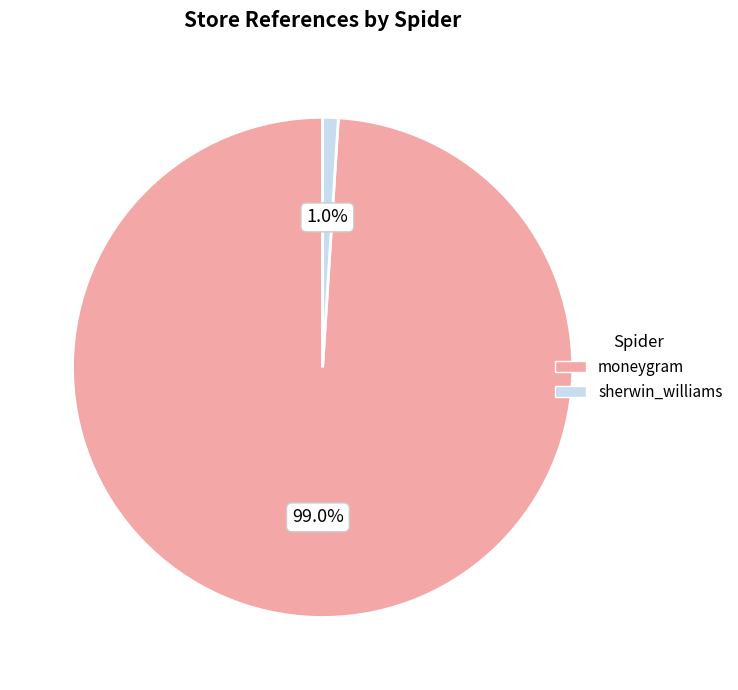

Combined, what portion of the pie is sherwin_williams and moneygram?

100.0%